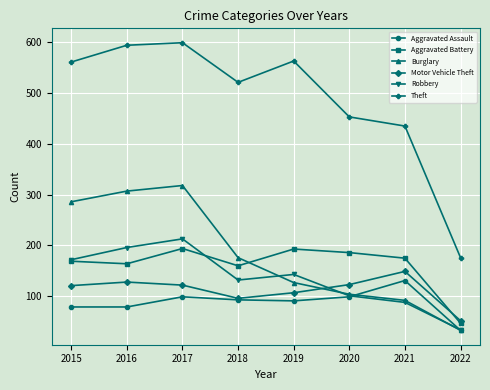

What is the smallest value displayed?

33